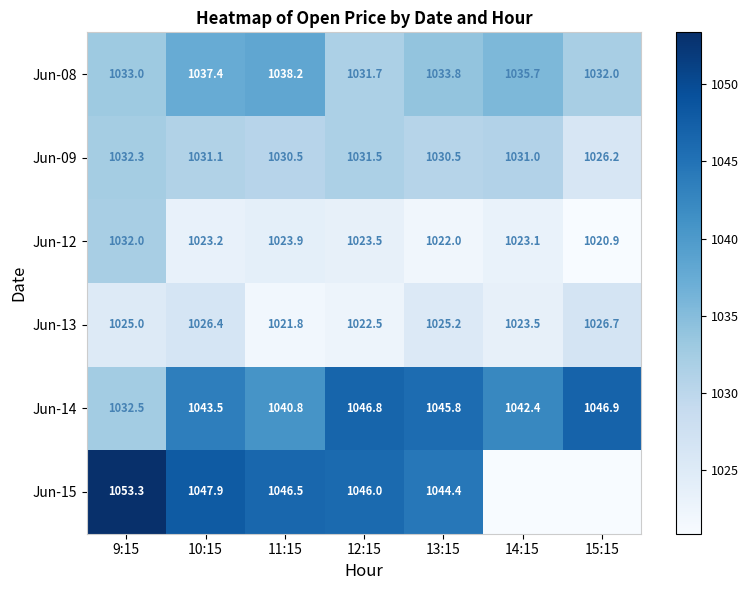

What is the sum of the Jun-12 values at 14:15 and 13:15?

2045.1